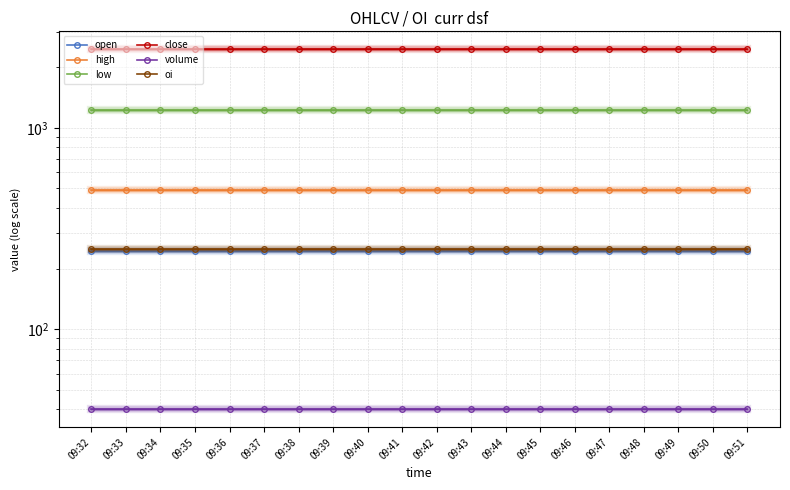

What are all the series names shown in the legend?

open, high, low, close, volume, oi